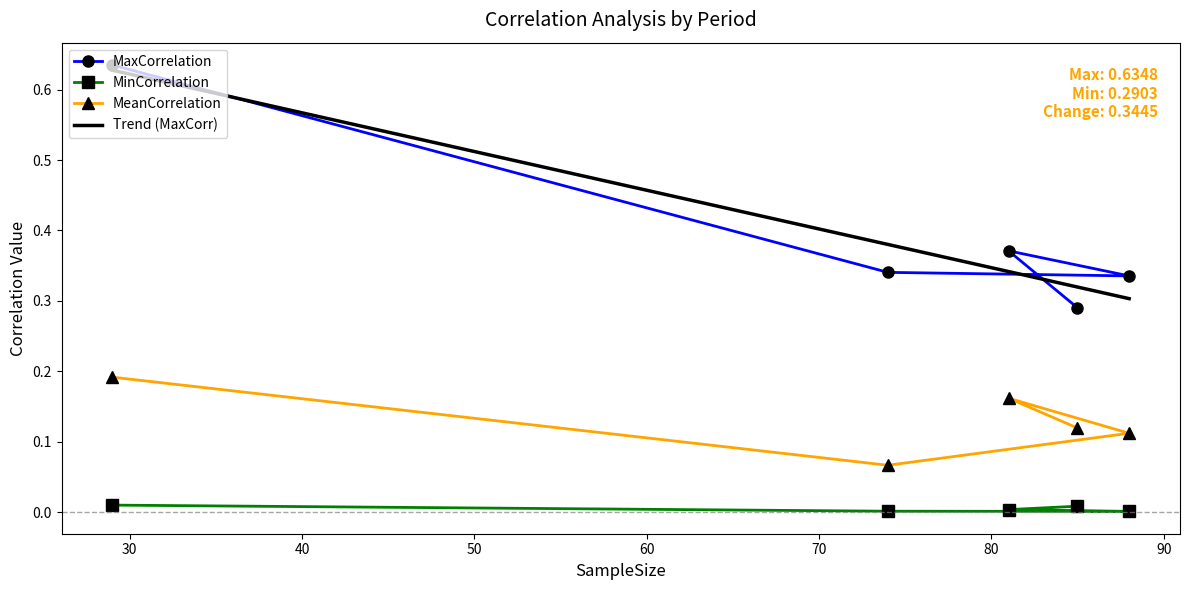

True or false: MeanCorrelation and Trend (MaxCorr) intersect in this chart.

False